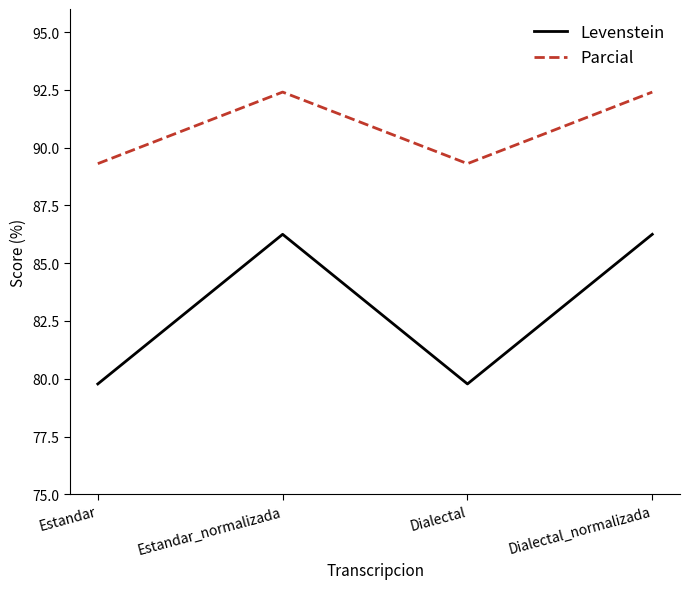

What is the minimum value for Levenstein?

79.8